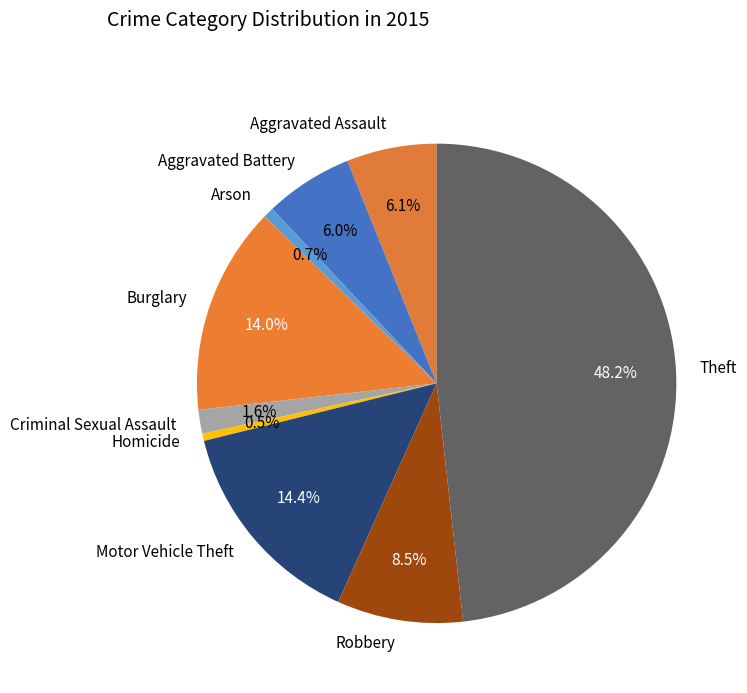

To the nearest percent, what is the difference between the Robbery and Arson slice percentages?

8%